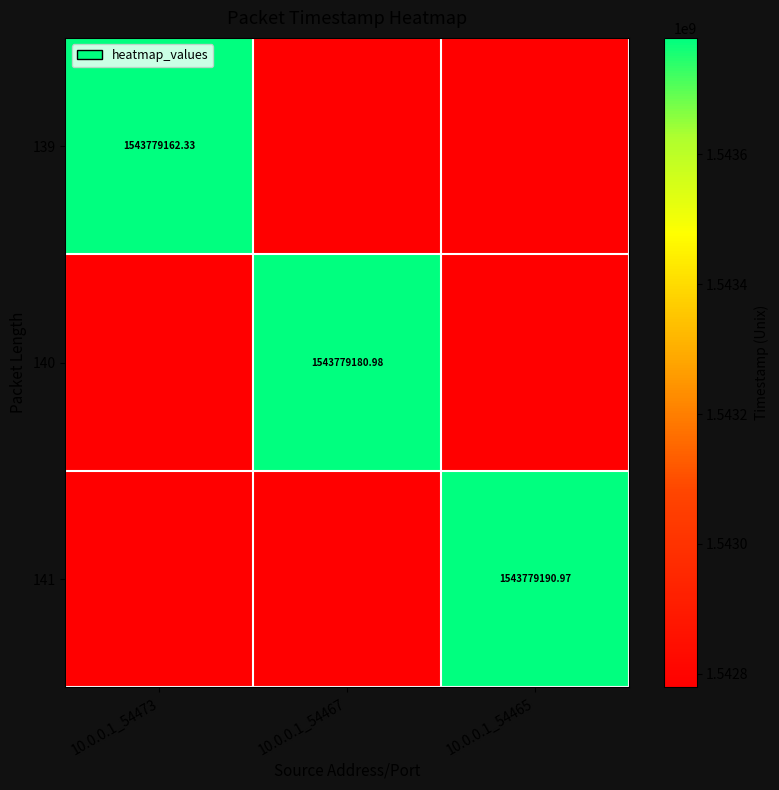

Which series has the largest total across all categories?

141